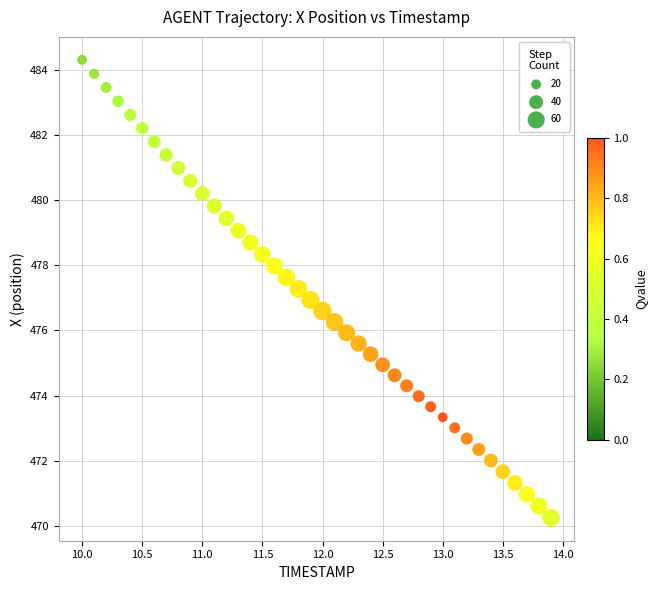

What is the range of X values (max minus min)?

3.9